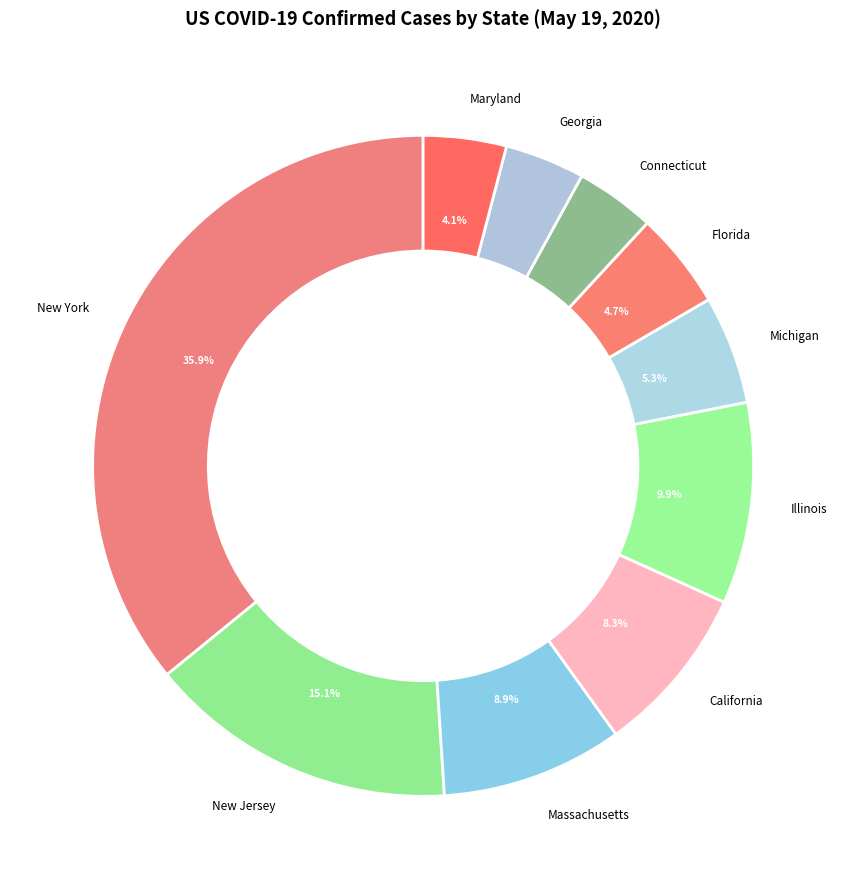

Do Michigan and Massachusetts together represent more than half of the pie?

No